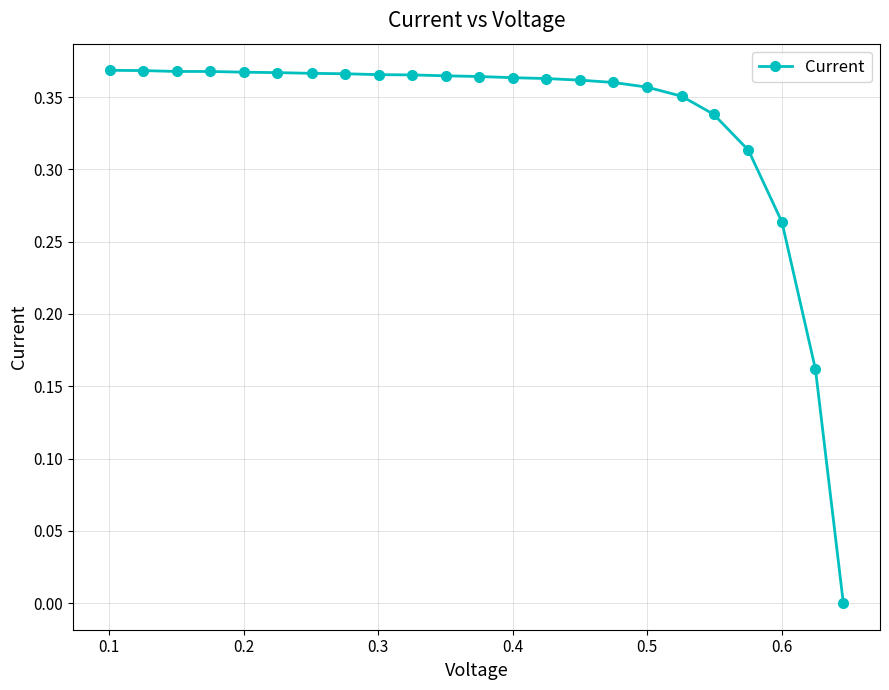

Count the values in the range 0 to 1.

23